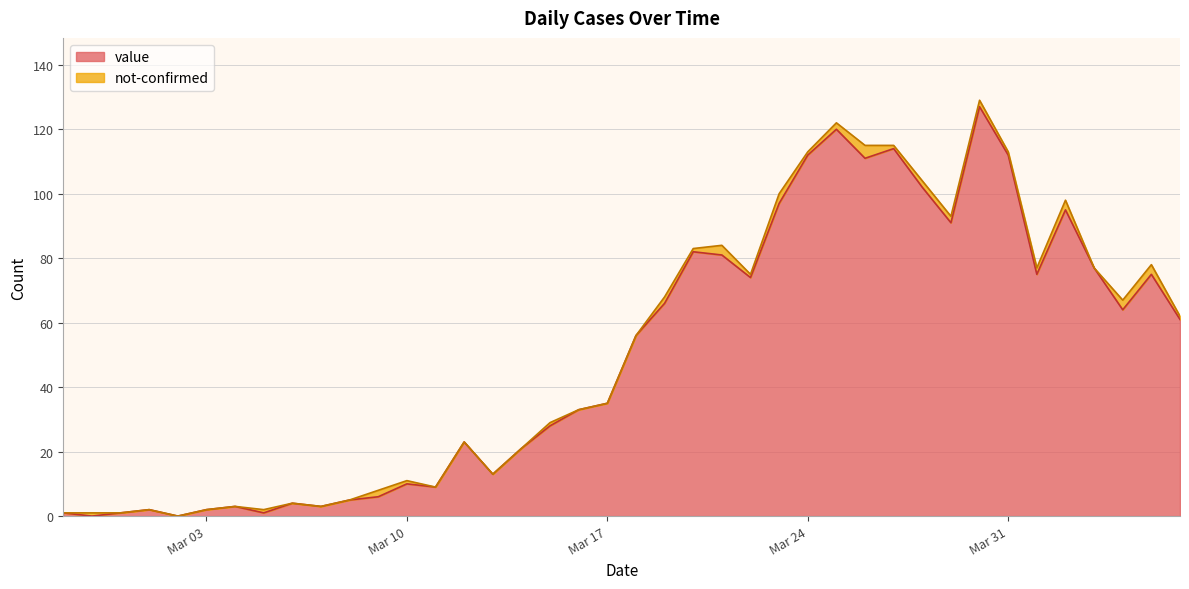

How many interior local peaks (higher than both neighbors) does the data have?

11